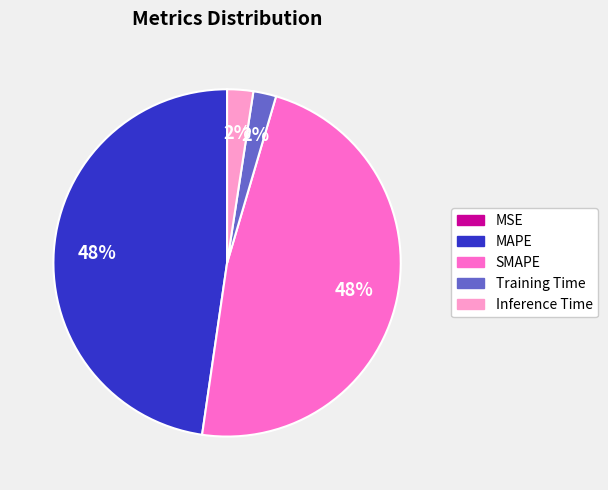

Combined, do Inference Time and Training Time account for over 50%?

No